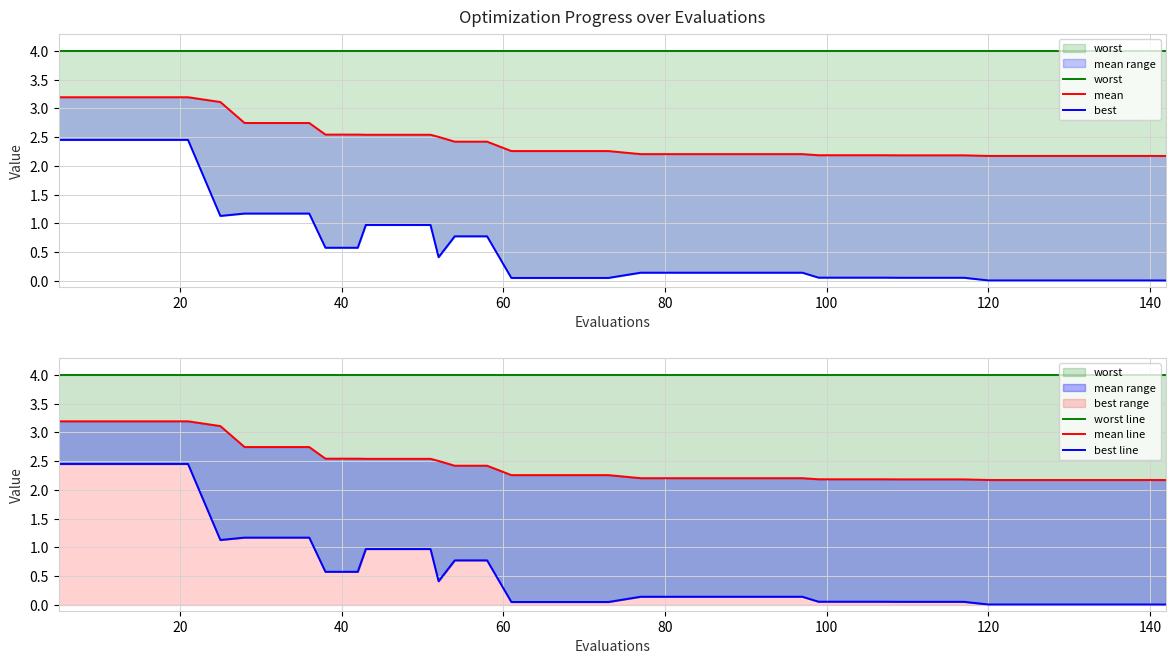

Count the number of data series in this chart.

6